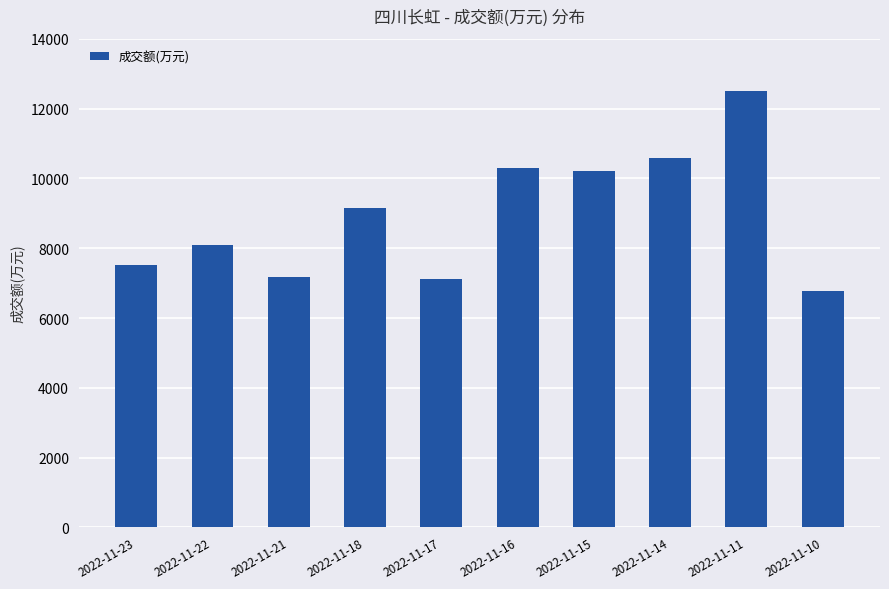

What is the difference between the second highest and second lowest values?

3485